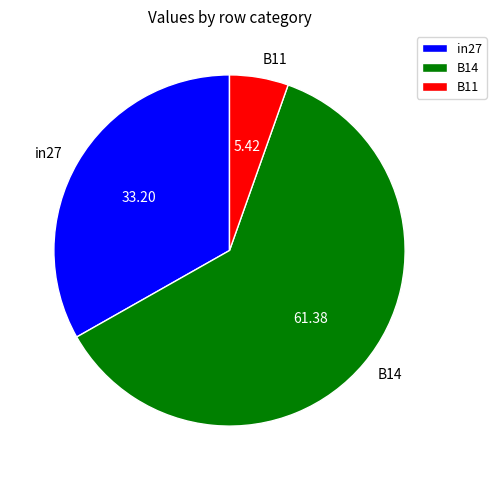

Between B14 and B11, which is larger?

B14